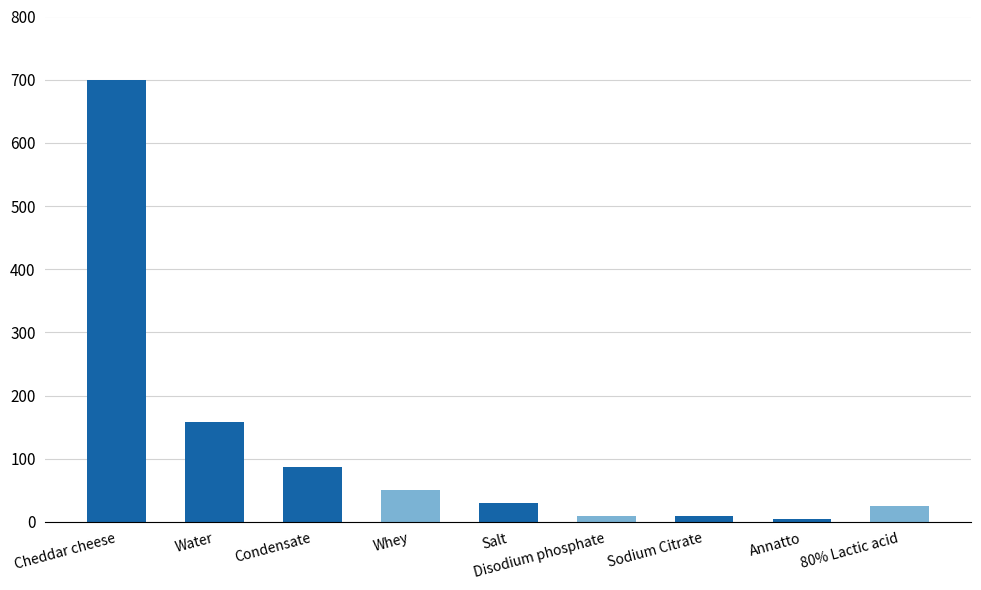

The chart shows a value of 30.0 at Salt. True or false?

True